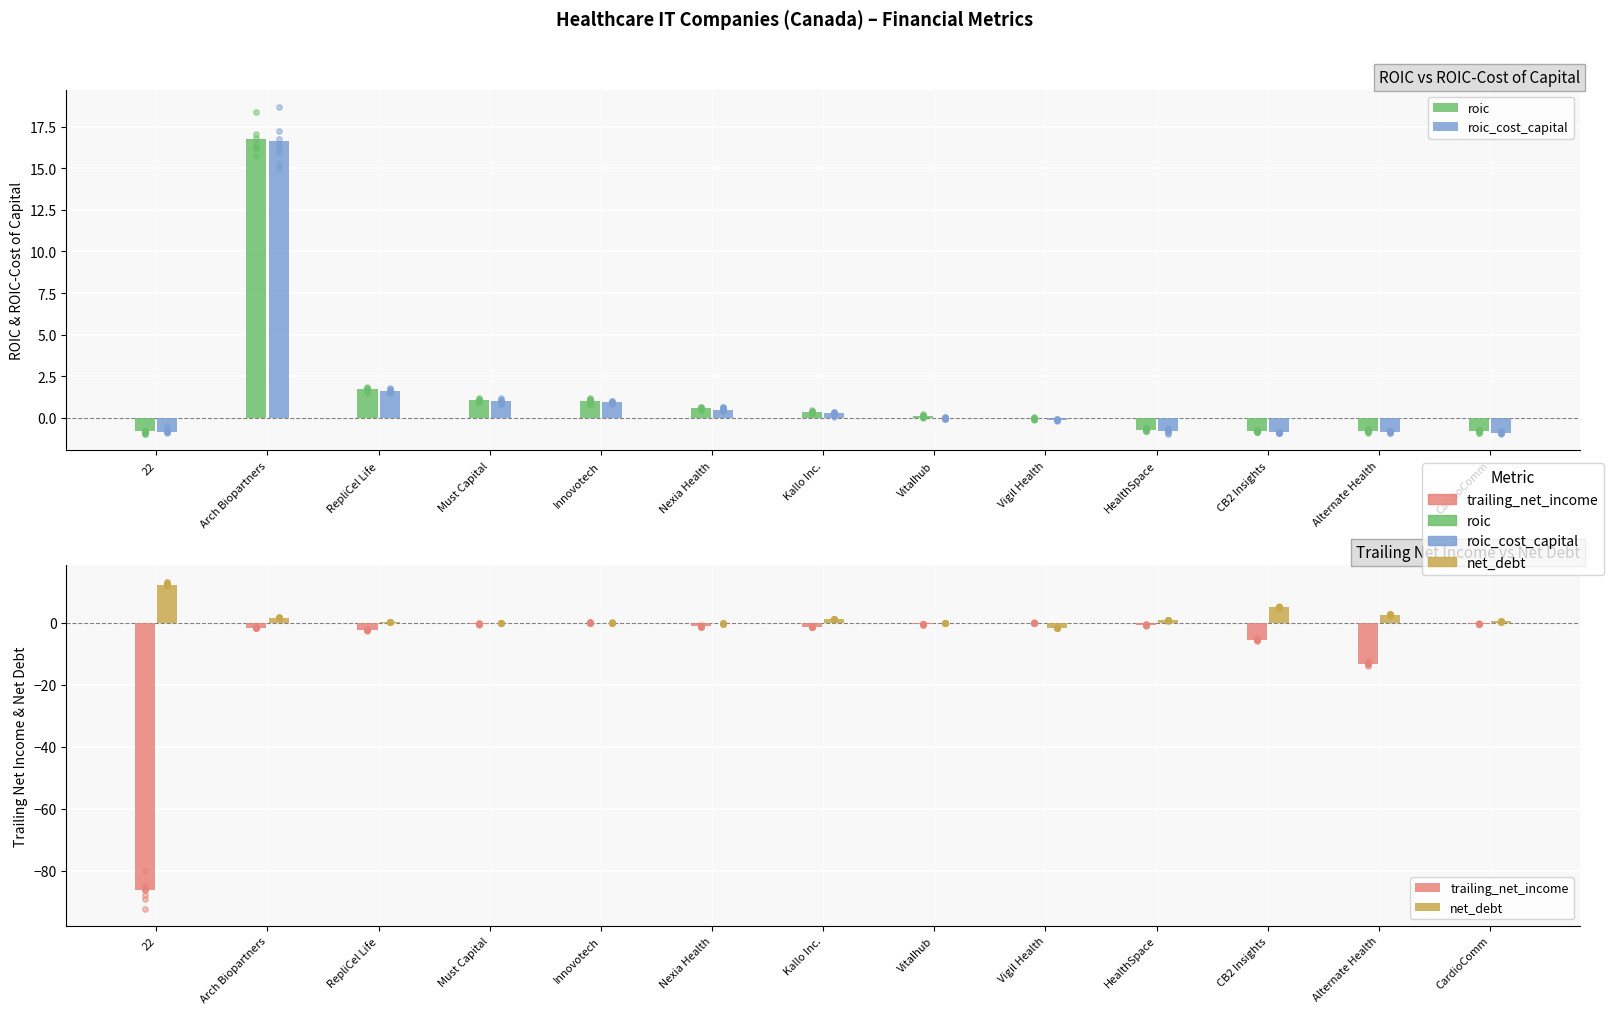

What is the total value across all series at Must Capital?

1.6